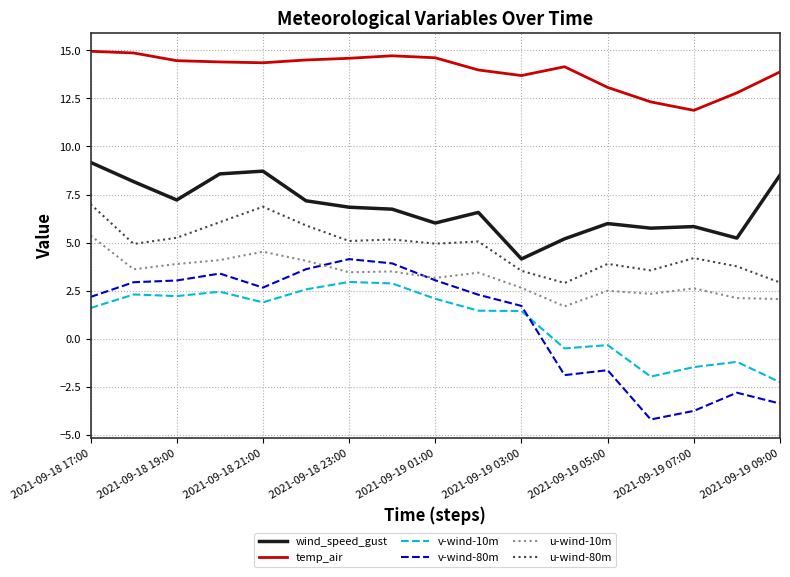

True or false: wind_speed_gust and u-wind-80m cross at least once.

False